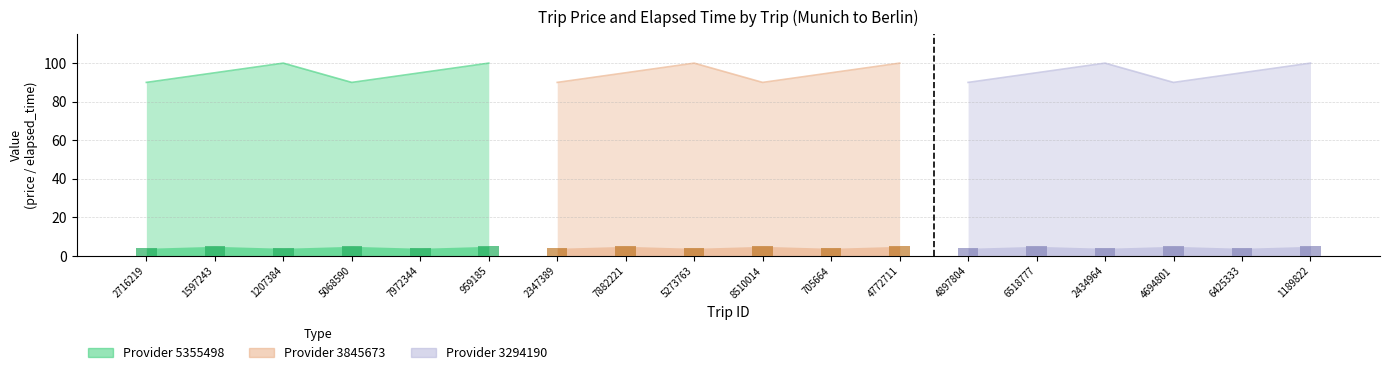

Where does the price series first go above 95?

1207384